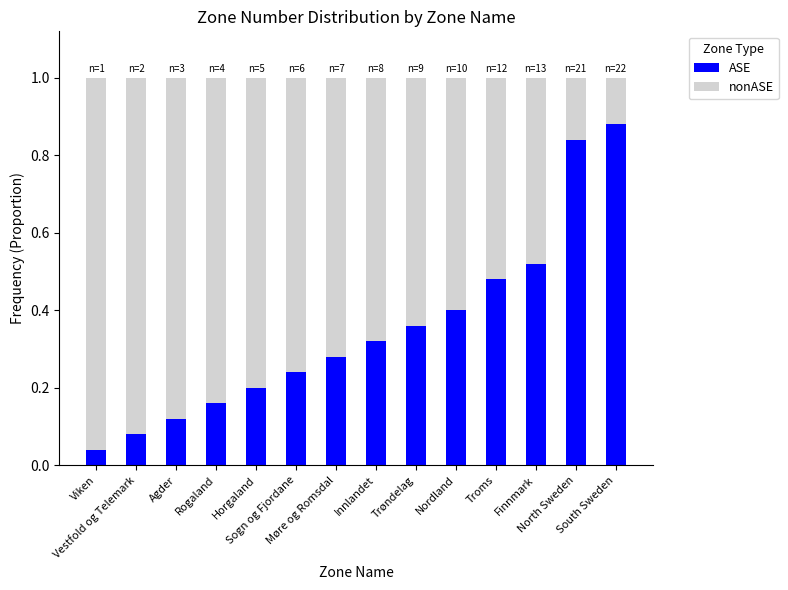

What is the value of the ASE bar at the 8th from the left?

0.3